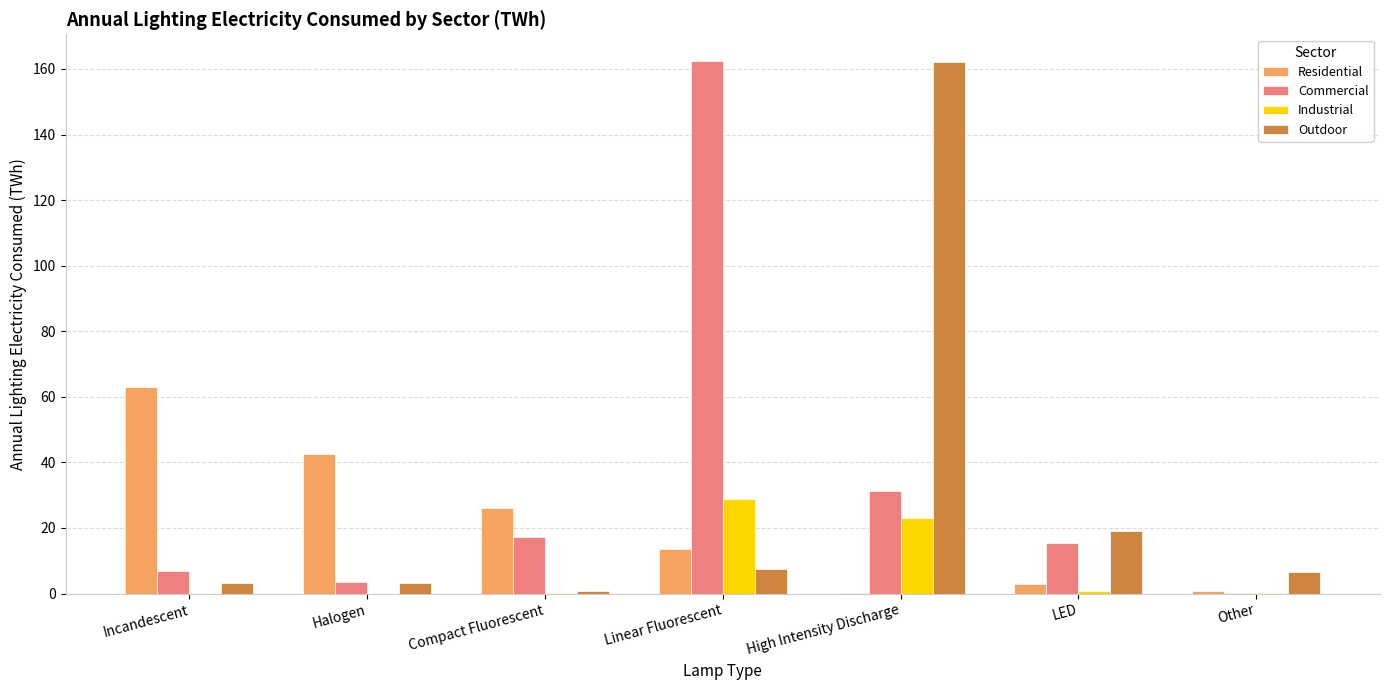

Between Compact Fluorescent and High Intensity Discharge, which series saw the biggest shift?

Outdoor